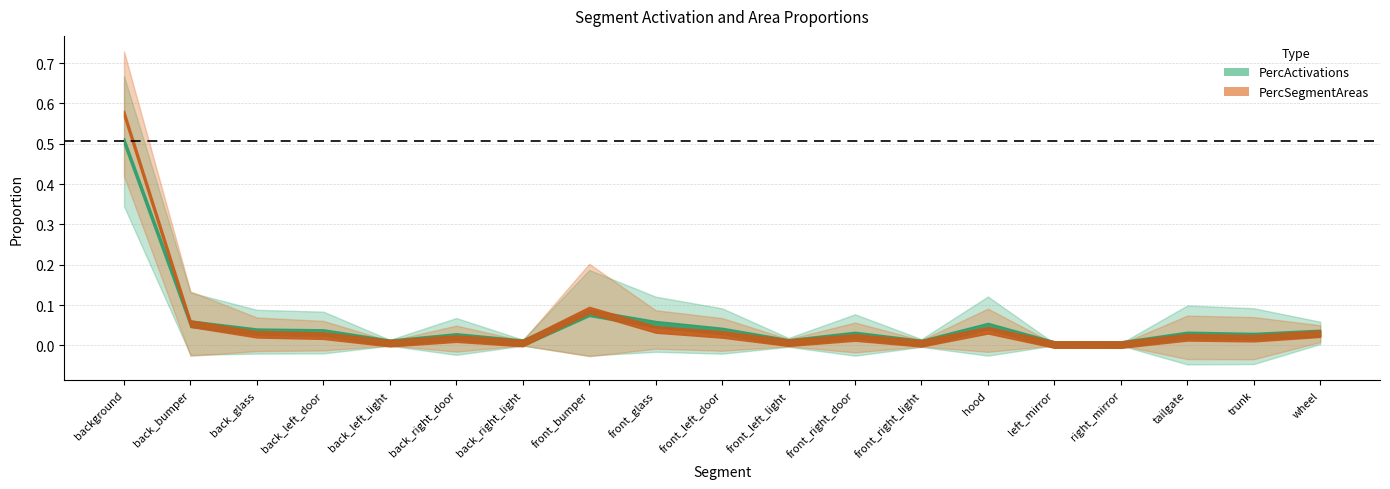

Between front_right_door and front_right_light, which is larger?

front_right_door